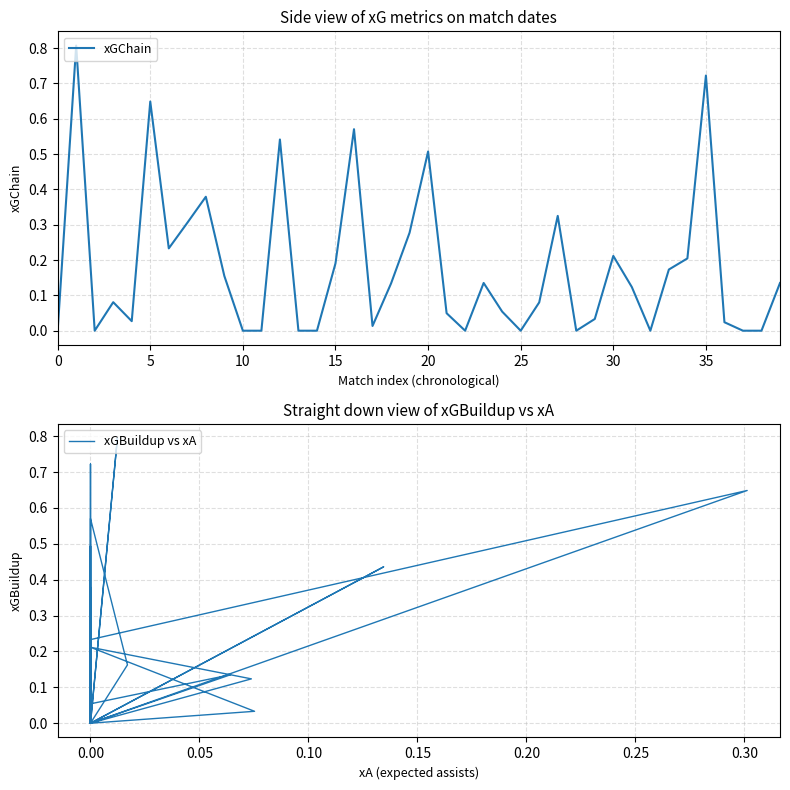

List the series in order of their overall mean, lowest first.

xGBuildup vs xA, xGChain